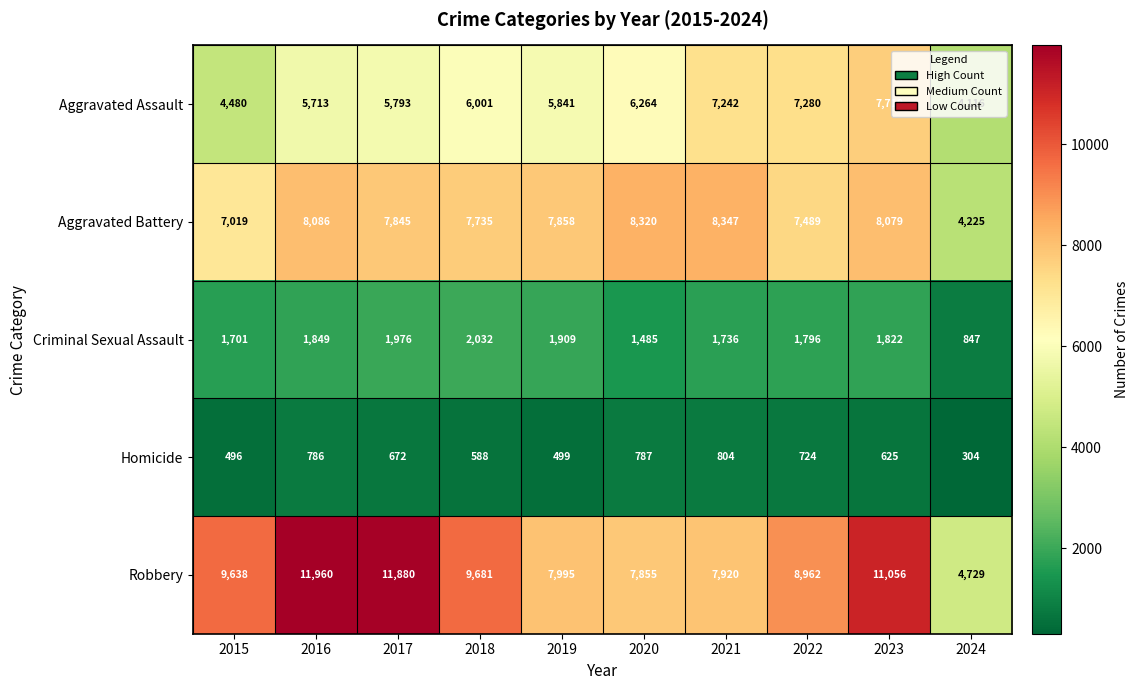

The value of Criminal Sexual Assault at 2015 is 2334. True or false?

False